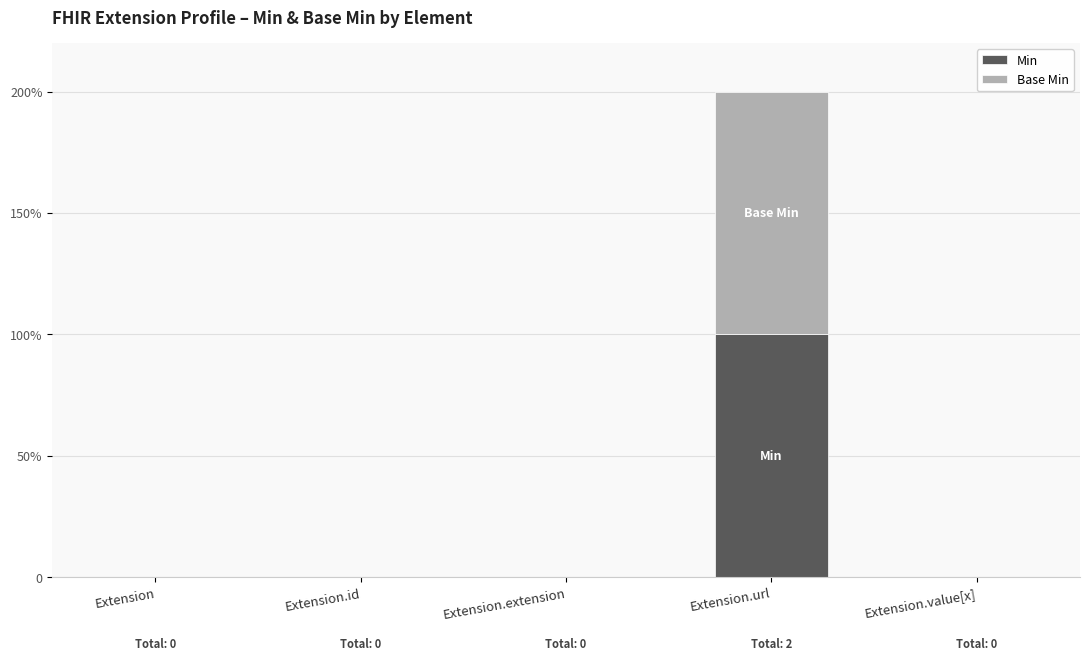

Rank the series by their maximum value, from lowest to highest.

Min, Base Min